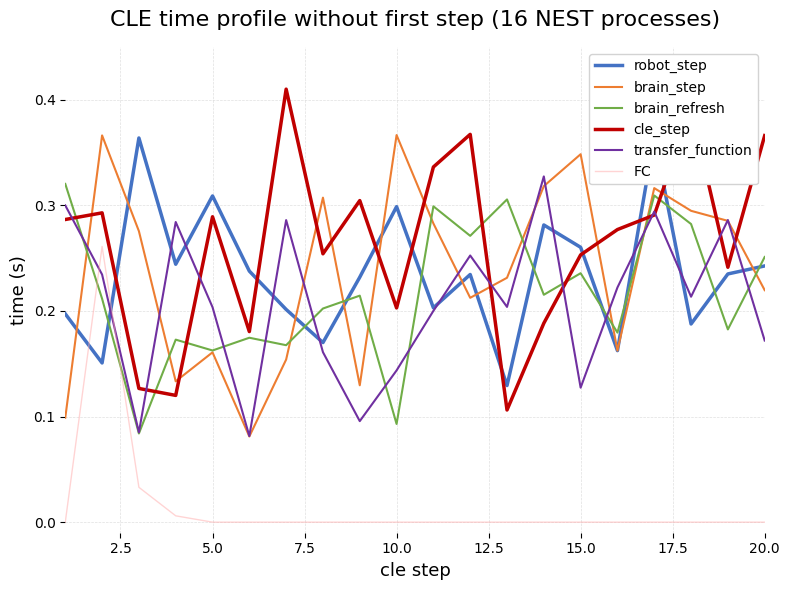

True or false: FC and brain_step intersect in this chart.

False